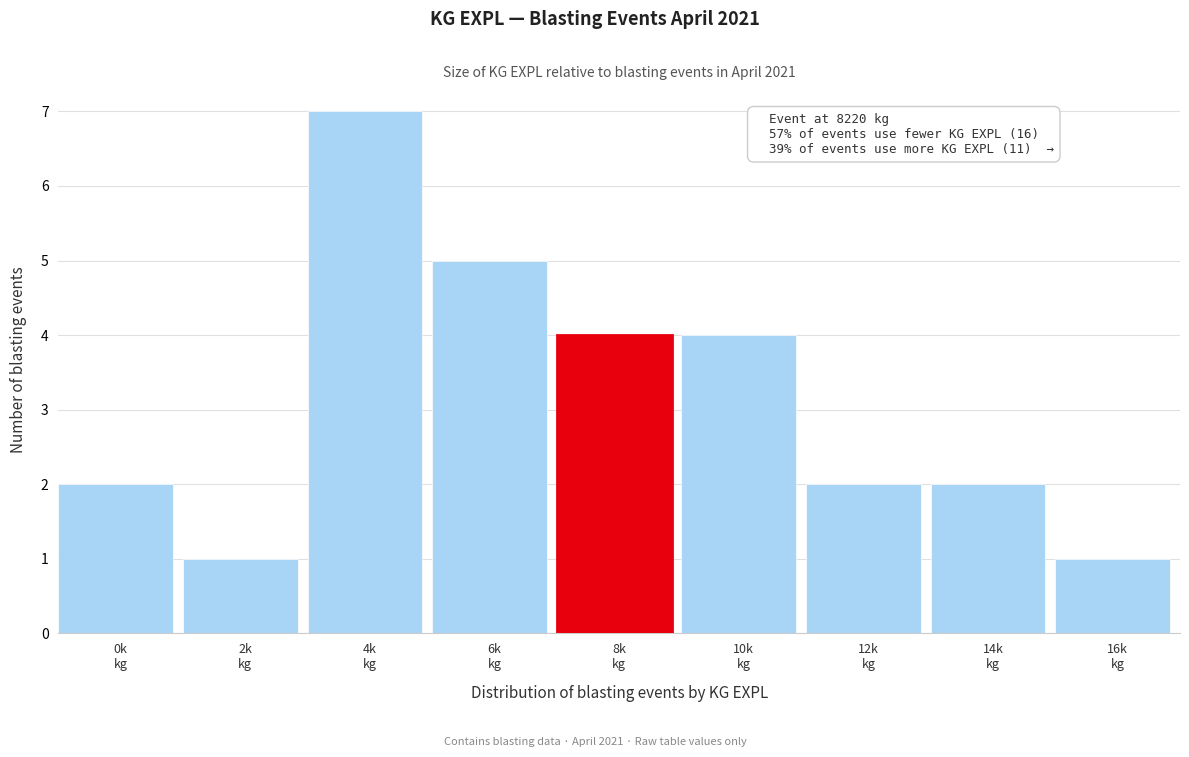

Reading left to right, what are all the values shown in this chart?

2	1	7	5	4	4	2	2	1